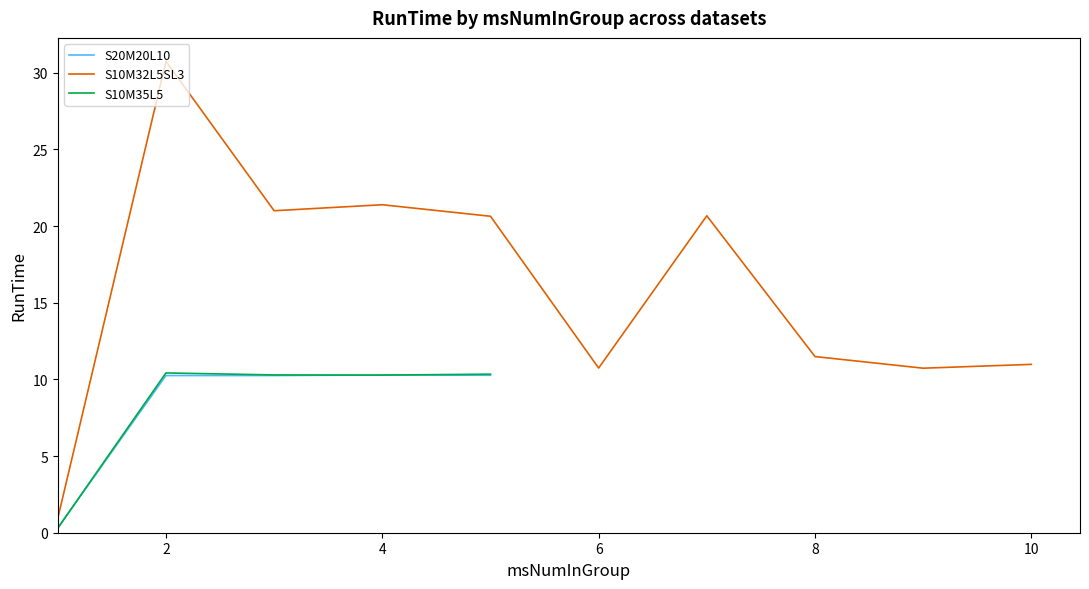

What value does the data have at 1?

0.3